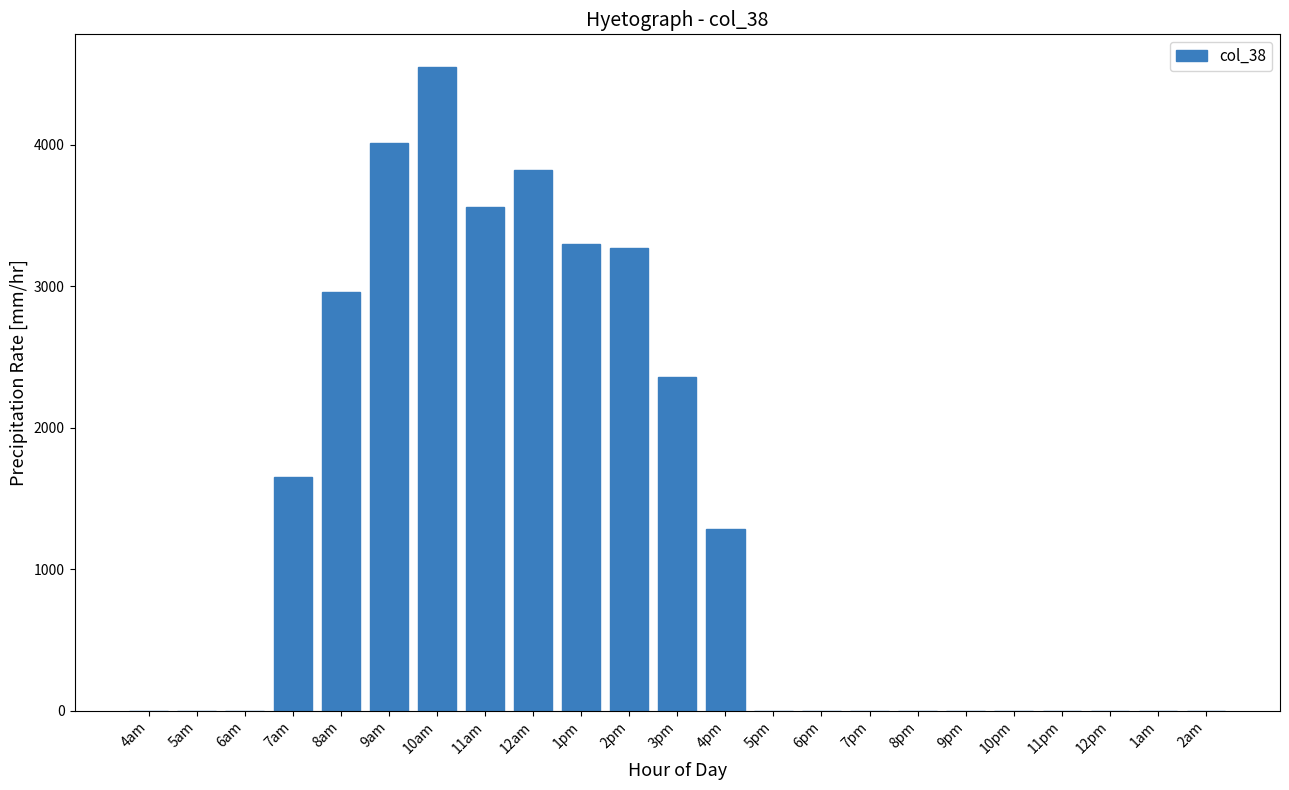

Reading left to right, extract all data points from this chart.

4am=0.0	5am=0.0	6am=0.0	7am=1652.0	8am=2959.9	9am=4015.8	10am=4554.7	11am=3564.6	12am=3825.6	1pm=3299.9	2pm=3270.1	3pm=2356.7	4pm=1281.2	5pm=0.0	6pm=0.0	7pm=0.0	8pm=0.0	9pm=0.0	10pm=0.0	11pm=0.0	12pm=0.0	1am=0.0	2am=0.0